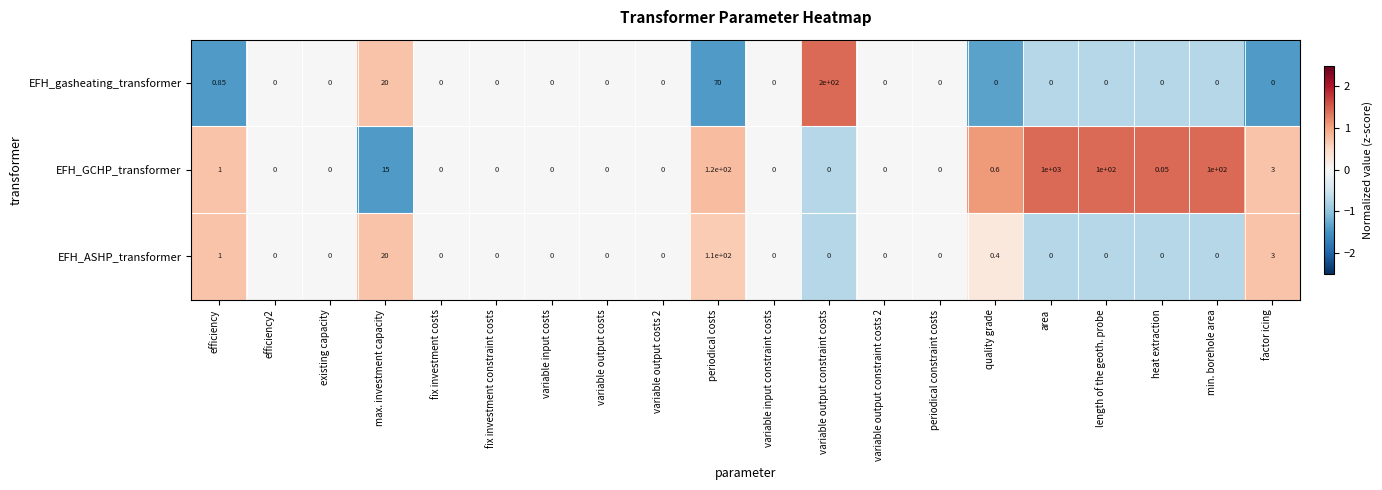

What is the difference between the highest and lowest values at max. investment capacity?

5.0